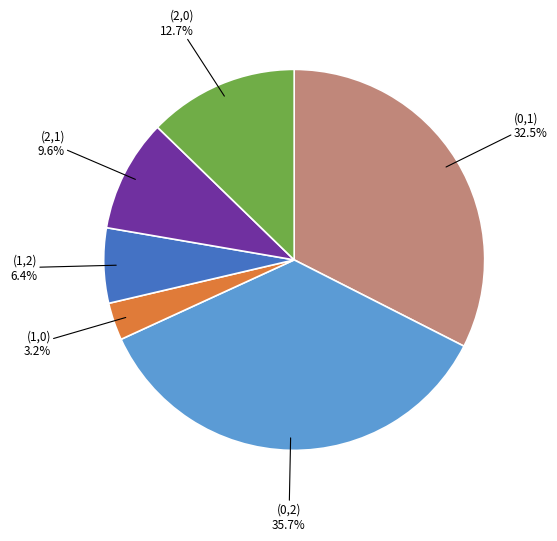

Is there any slice that represents more than half of the pie?

No